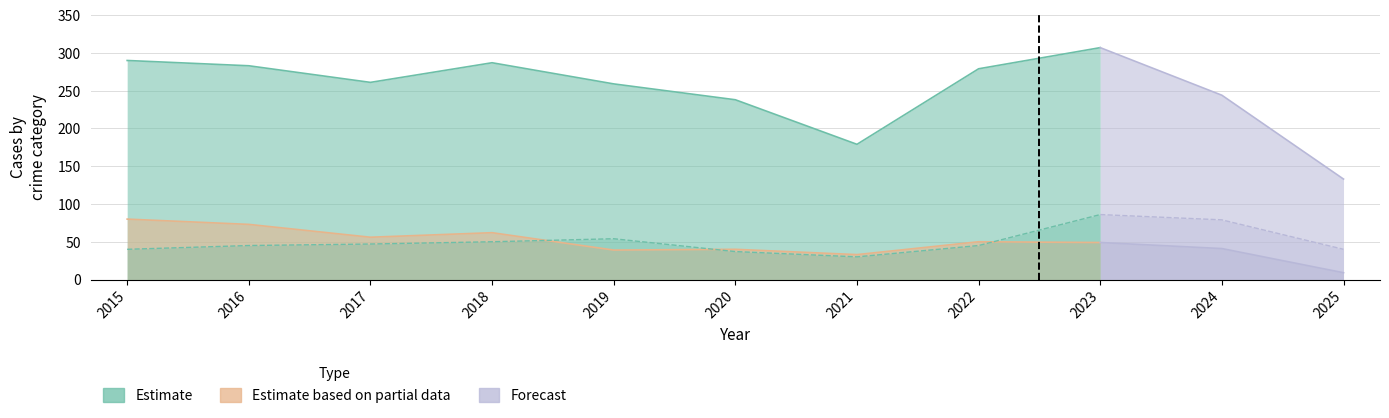

What is the total value across all series at 2016?

401